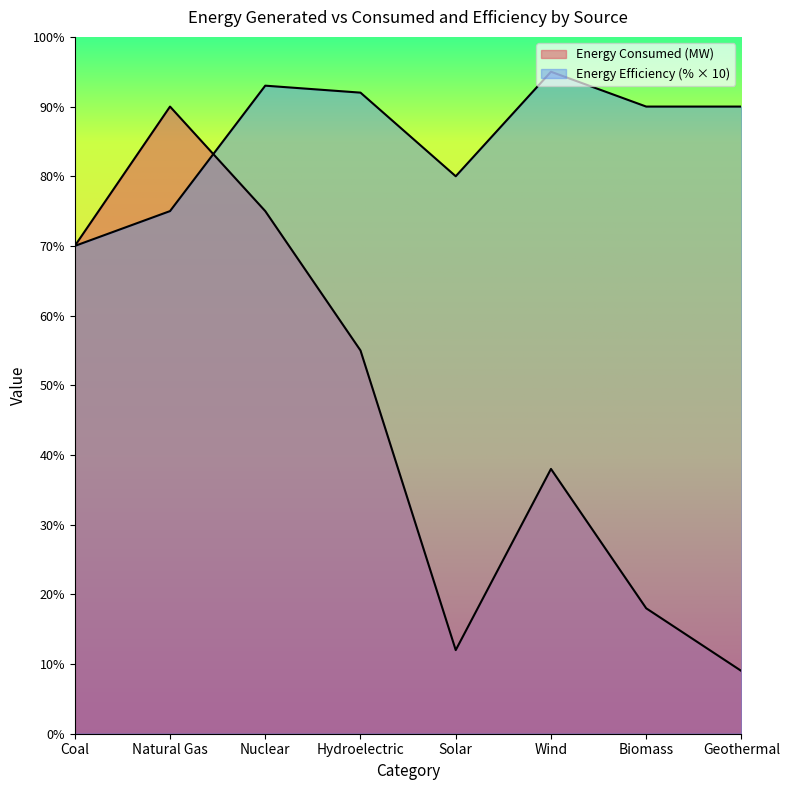

Rank the categories by Energy Consumed (MW) value from highest to lowest.

Natural Gas, Nuclear, Coal, Hydroelectric, Wind, Biomass, Solar, Geothermal